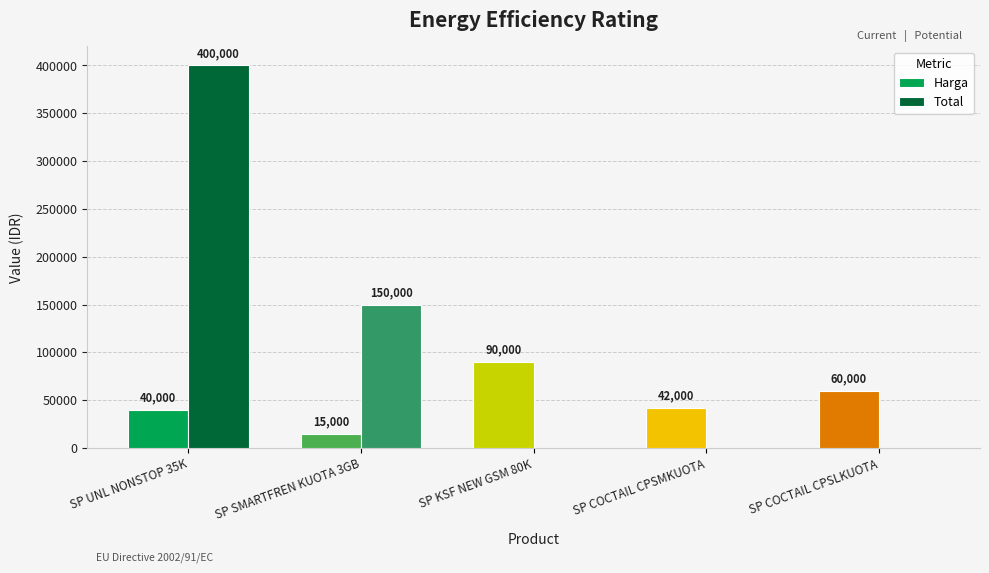

At which category does the chart reach its peak across all series?

SP UNL NONSTOP 35K